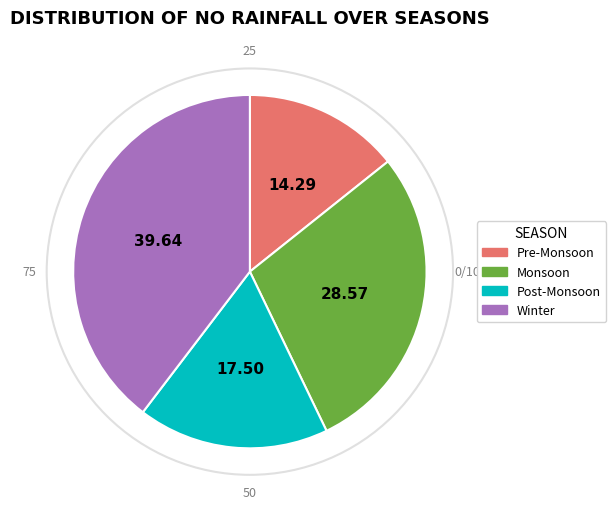

Which slice is the smallest?

Pre-Monsoon